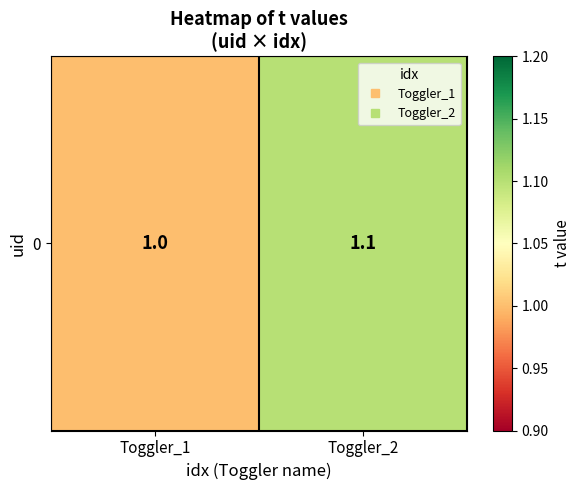

How many values are between 1 and 2?

2